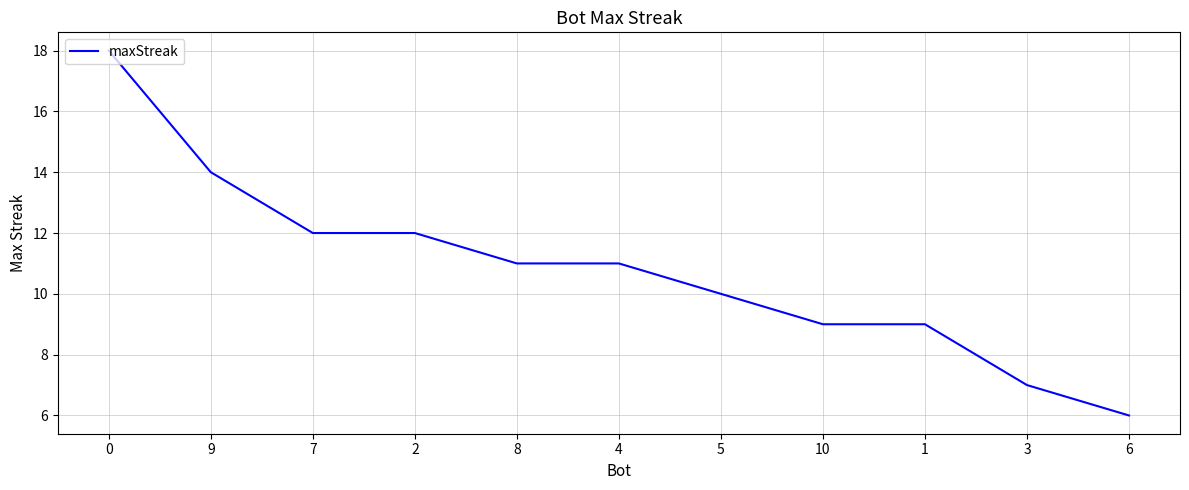

What is the difference between the values at 5 and 4?

1